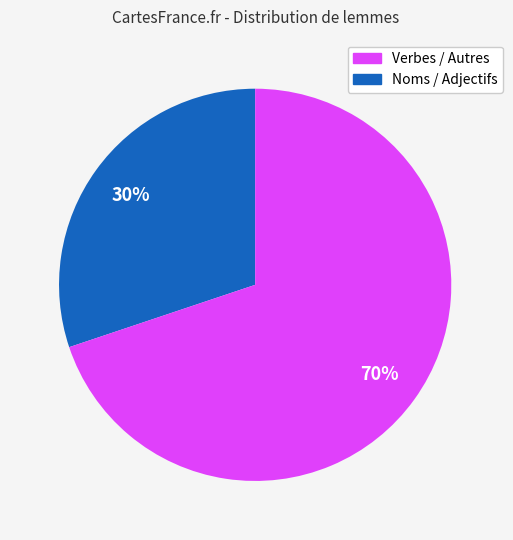

Count the number of slices in the pie.

2